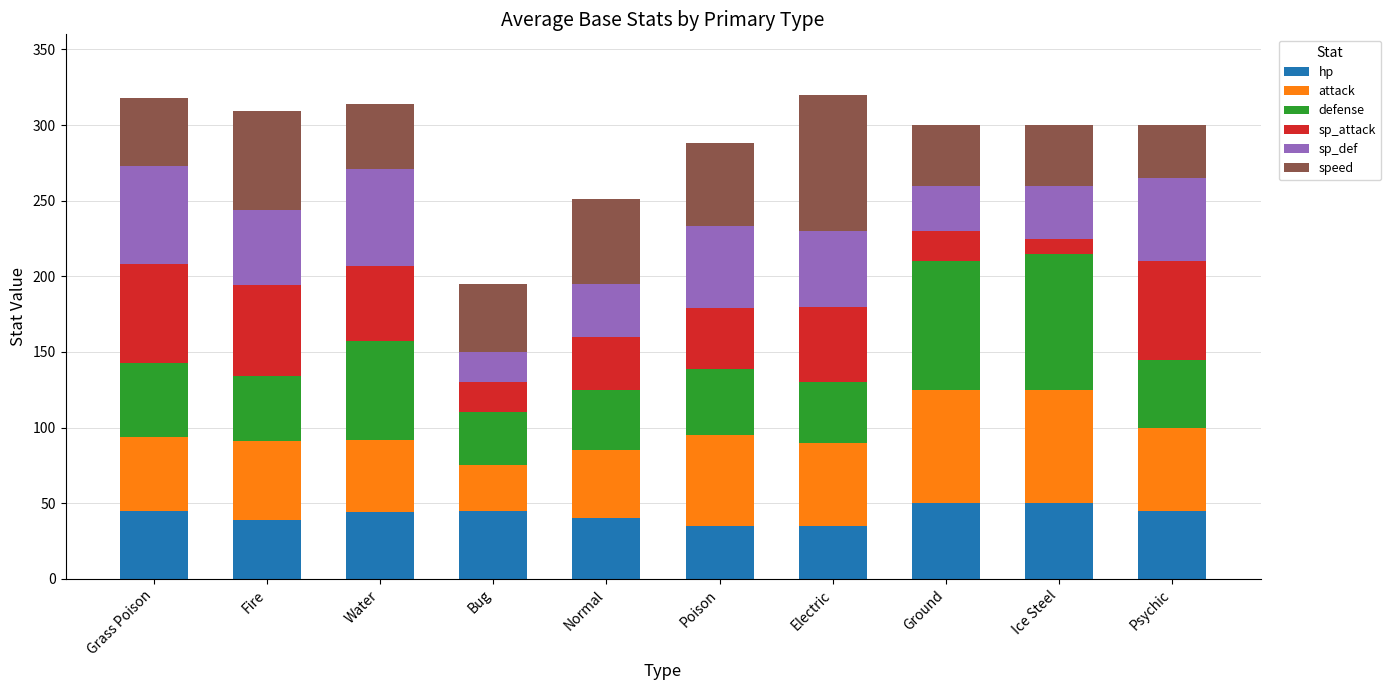

What is the maximum value for hp?

50